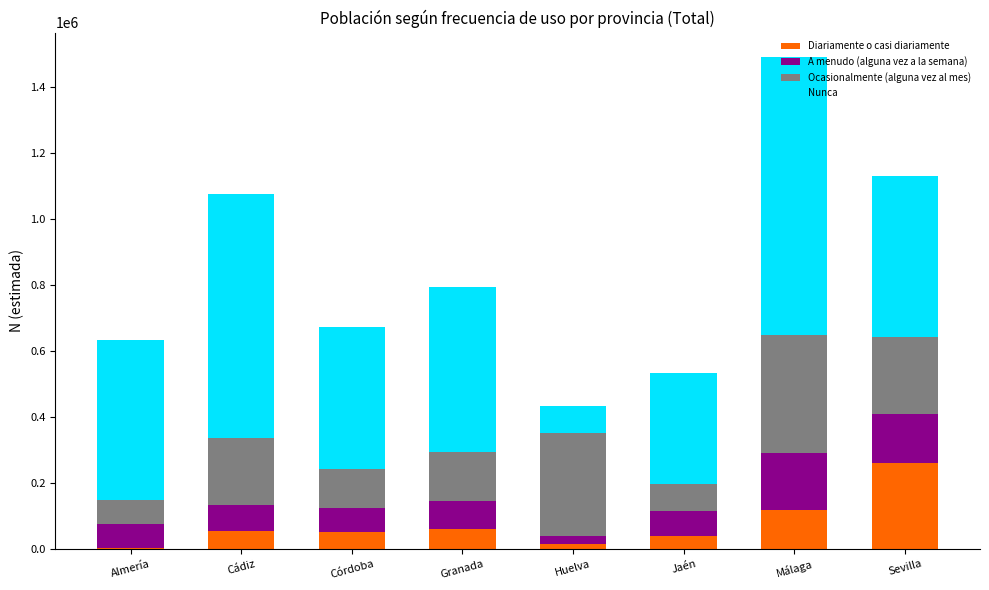

What are all the series names shown in the legend?

Diariamente o casi diariamente, A menudo (alguna vez a la semana), Ocasionalmente (alguna vez al mes), Nunca